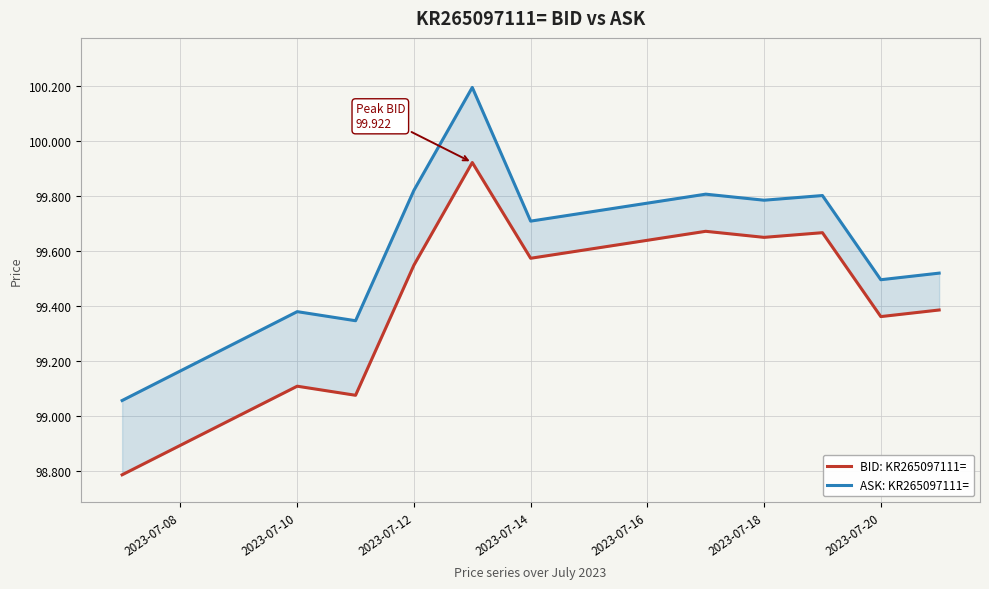

What are all the series names shown in the legend?

BID: KR265097111=, ASK: KR265097111=